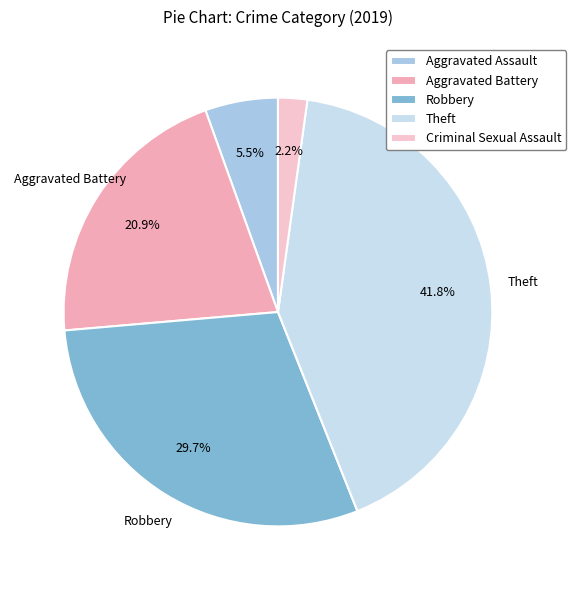

Which category has the biggest portion of the pie?

Theft